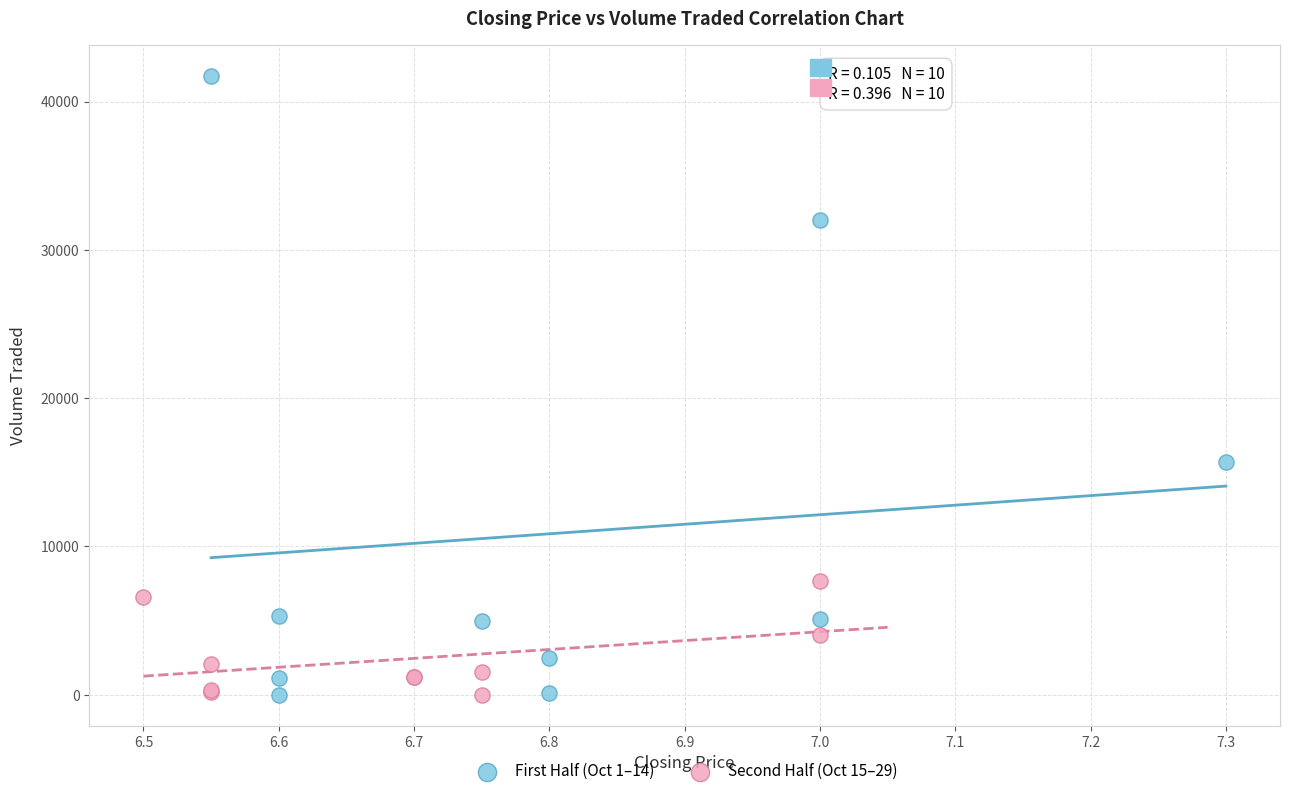

Which series has the widest spread of Y values?

First Half (Oct 1–14)